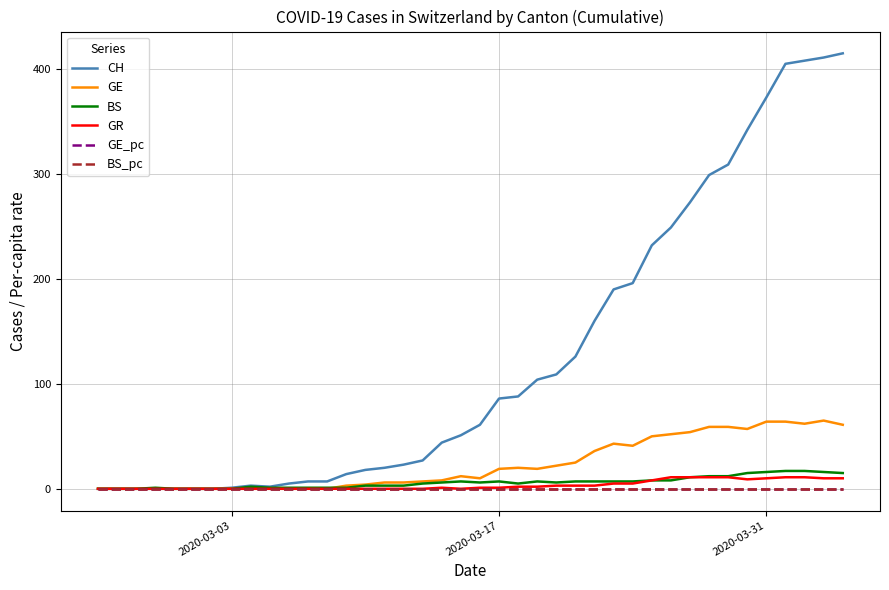

Which series has the largest total across all categories?

CH